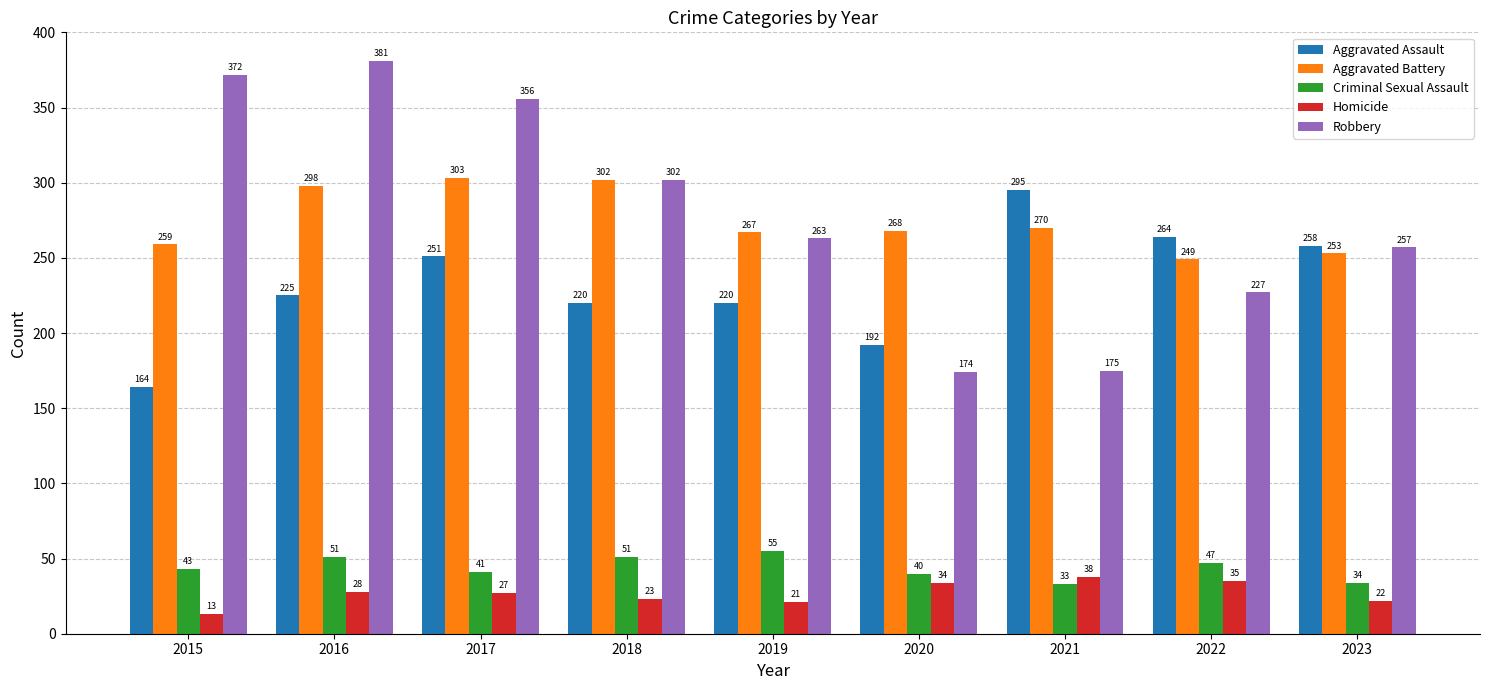

Between 2019 and 2023, which series saw the biggest shift?

Aggravated Assault